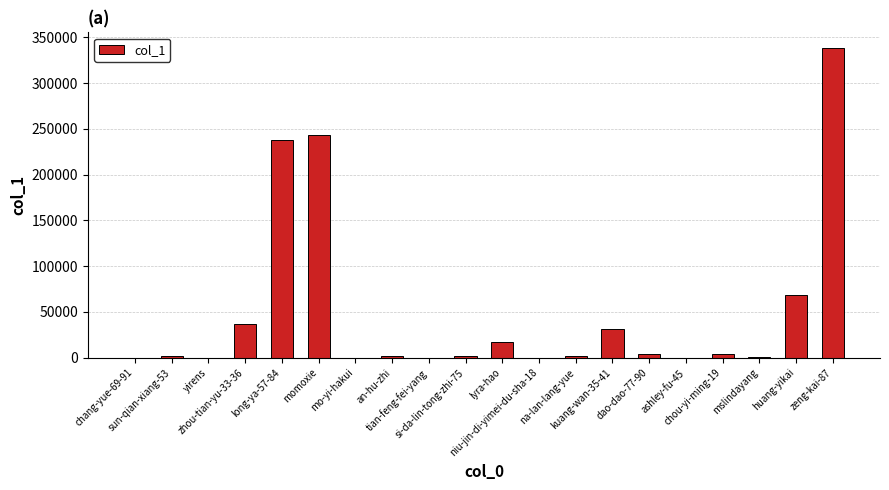

What is the sum of all values?

987142